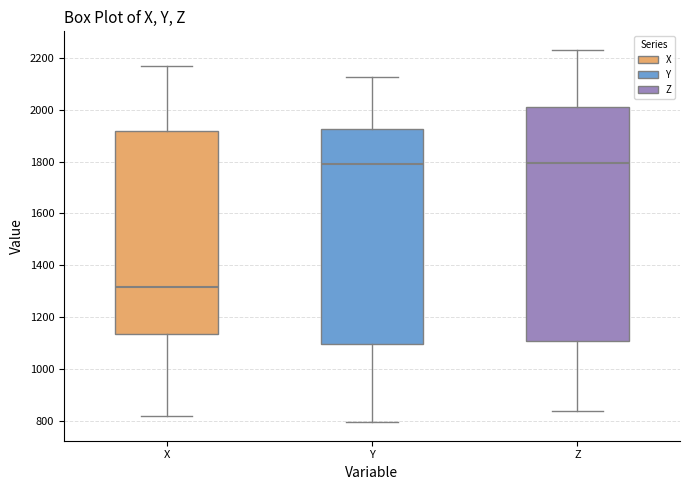

Which box is the tallest, from its lower edge to its upper edge?

Z